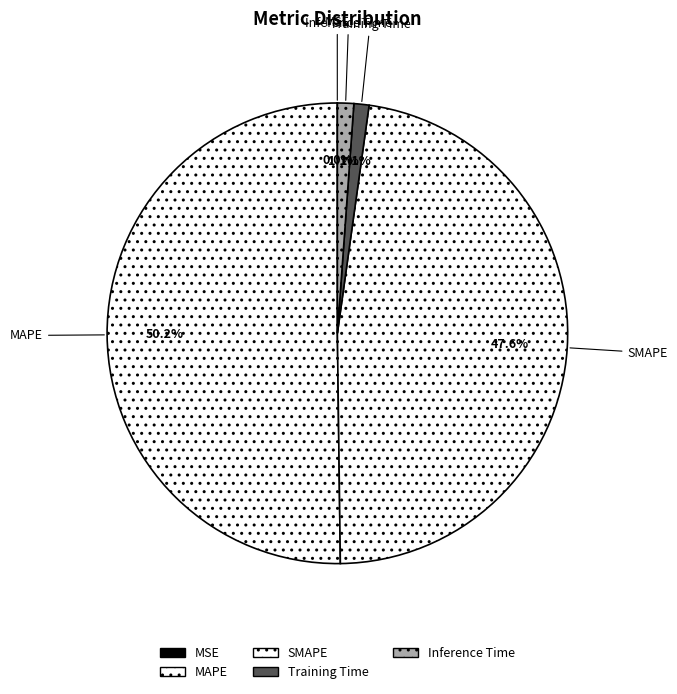

Is it true that SMAPE is 41% of the pie?

False